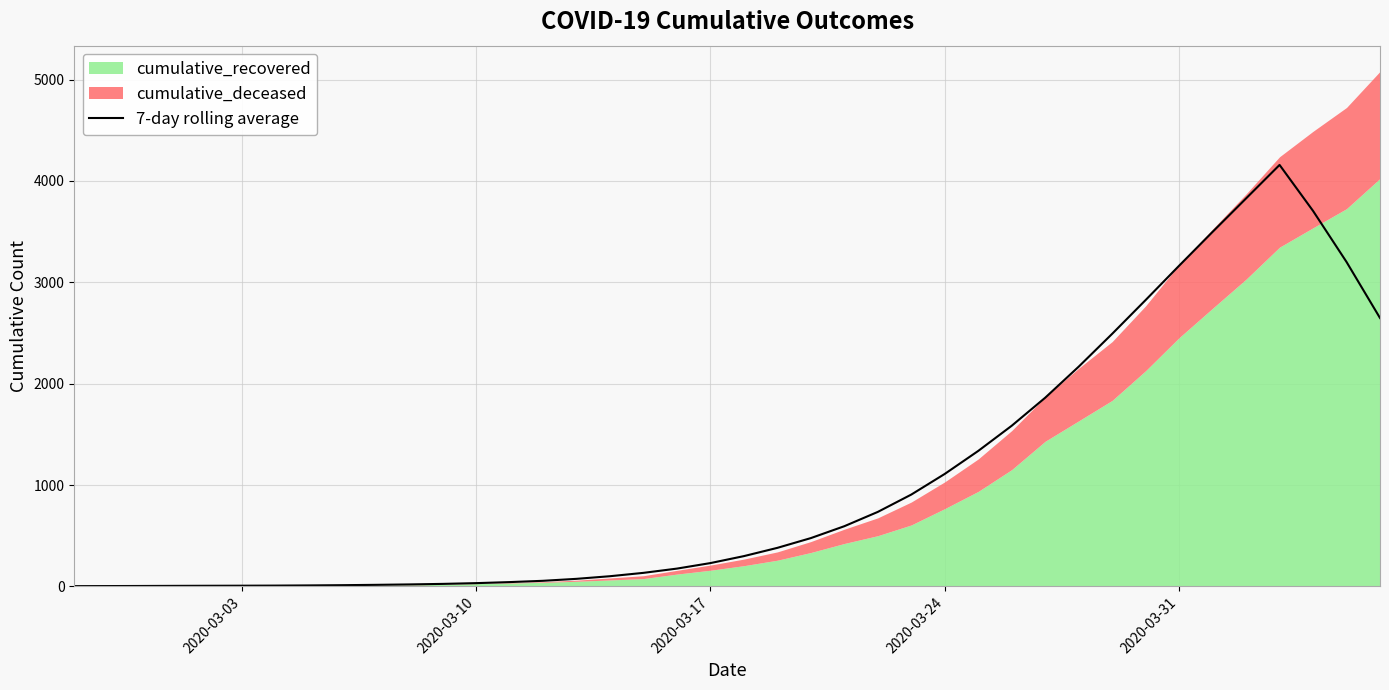

What is the value of the 33rd point from the left?

2825.3